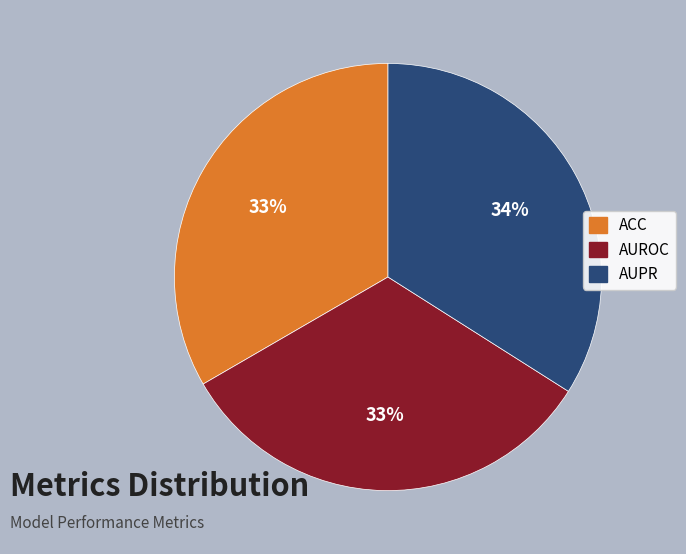

How many slices are in this pie chart?

3